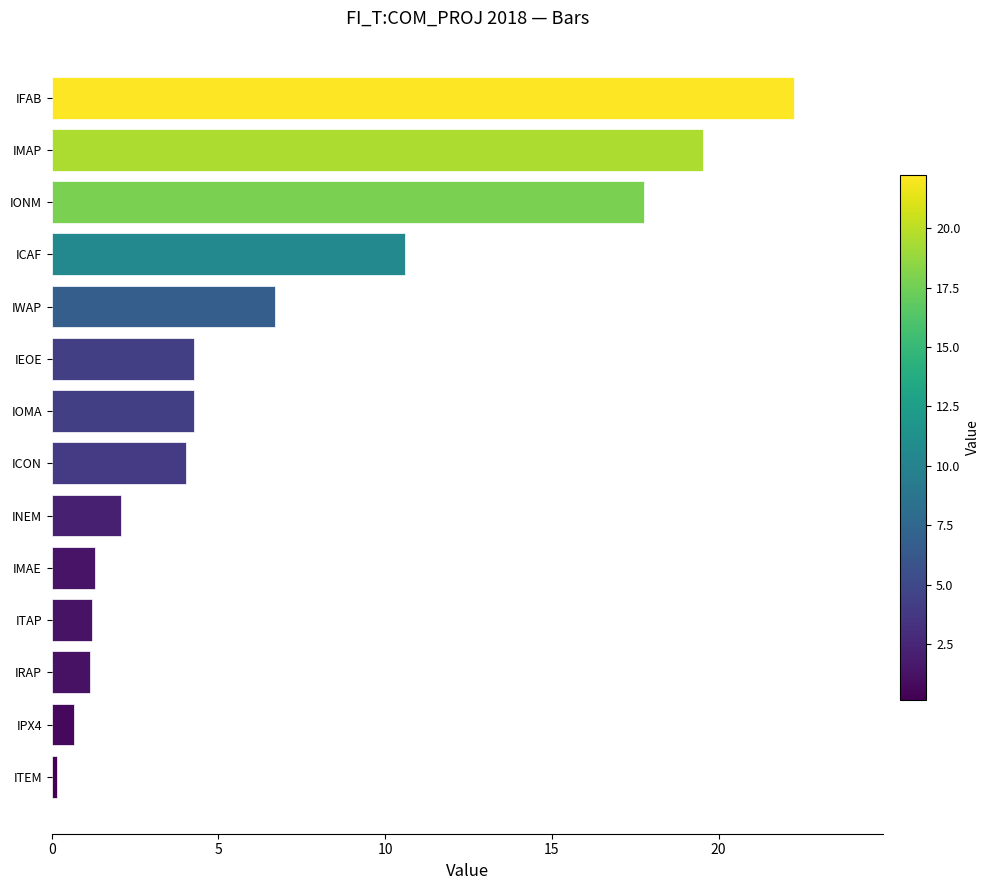

The chart shows a value of 1.2 at ITAP. True or false?

True